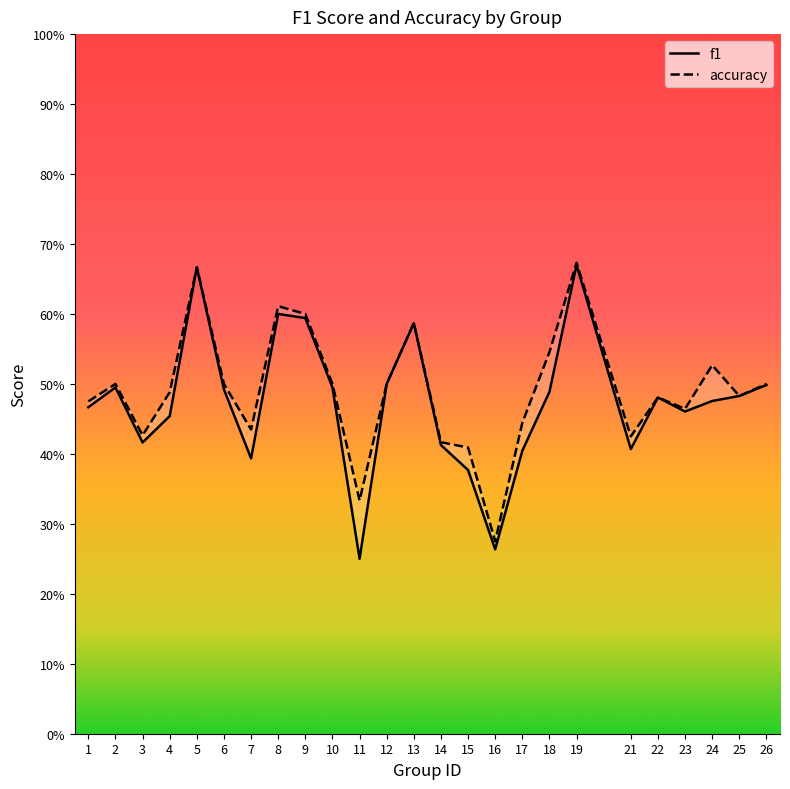

How many distinct data groups are displayed?

2